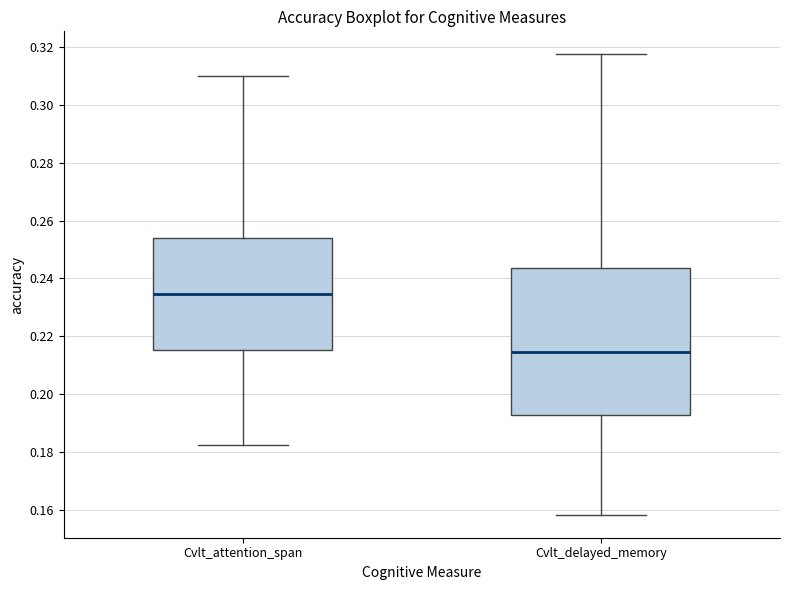

Reading left to right, read every box against the y-axis: the position of its median line, the range the box covers, and the ends of its whiskers. The values are not printed on the chart, so give them approximately, as read against the axis.

Cvlt_attention_span: median 0.234, box 0.216 to 0.254, whiskers 0.182 to 0.310
Cvlt_delayed_memory: median 0.214, box 0.192 to 0.244, whiskers 0.158 to 0.318